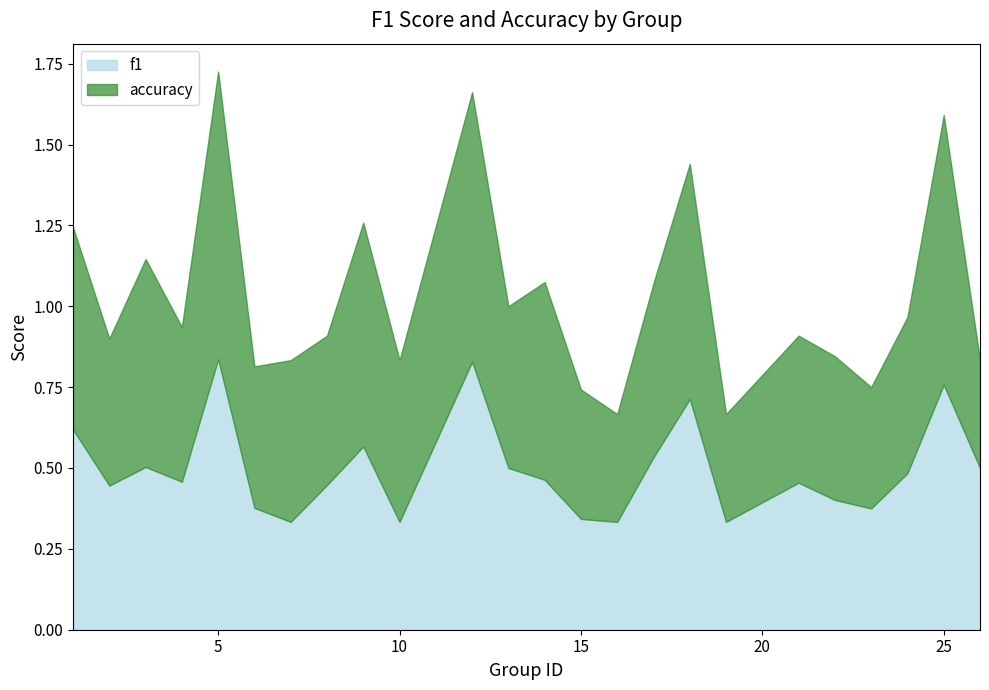

The accuracy series shows 1.3 at 5. True or false?

False